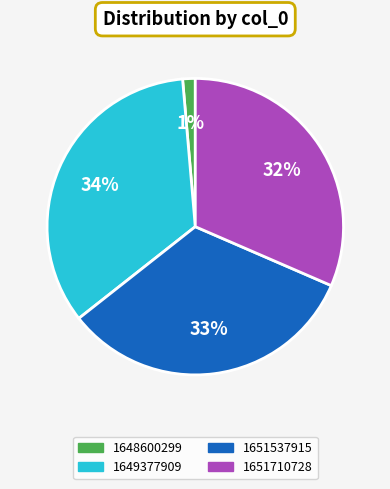

To the nearest percent, what is the average slice percentage?

25%